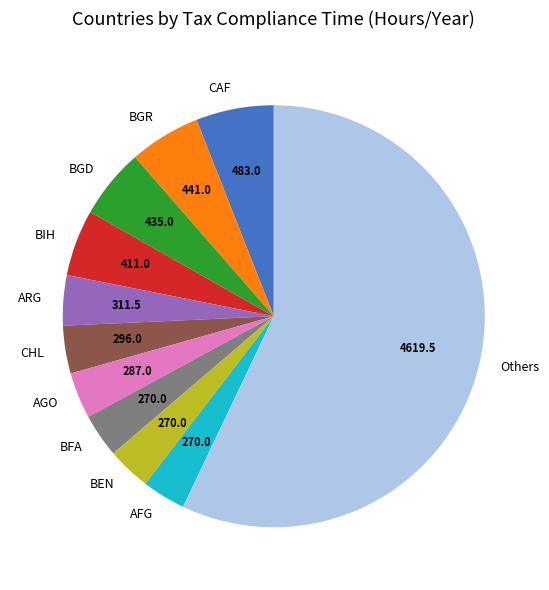

Do Others and ARG together represent more than half of the pie?

Yes